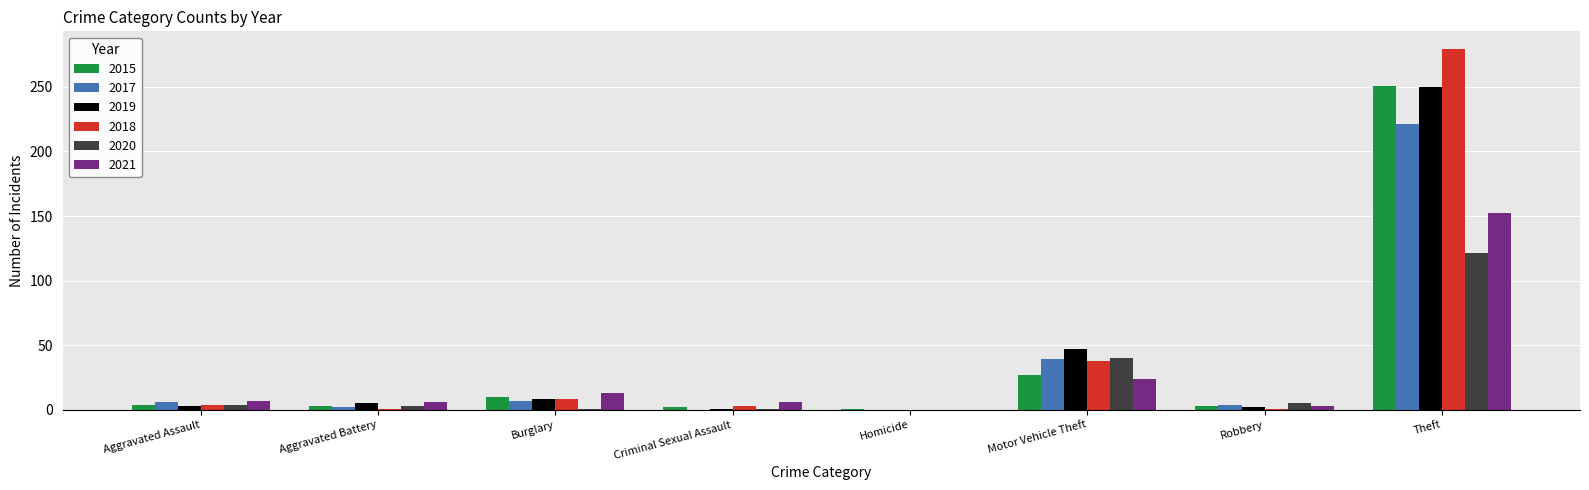

Between Motor Vehicle Theft and Theft, which series saw the biggest shift?

2018